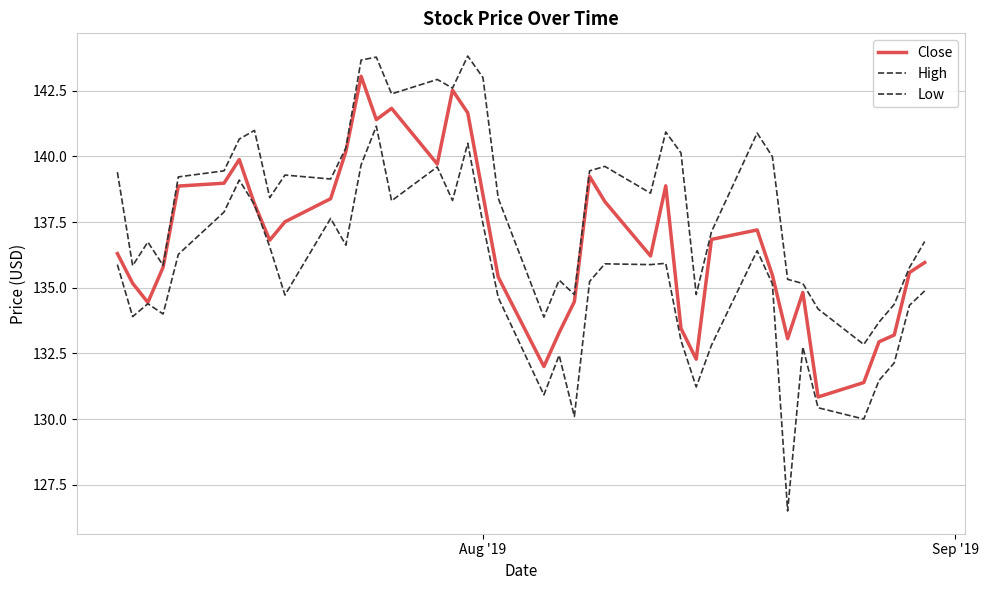

In Low, how many points are higher than both neighbors (excluding endpoints)?

11